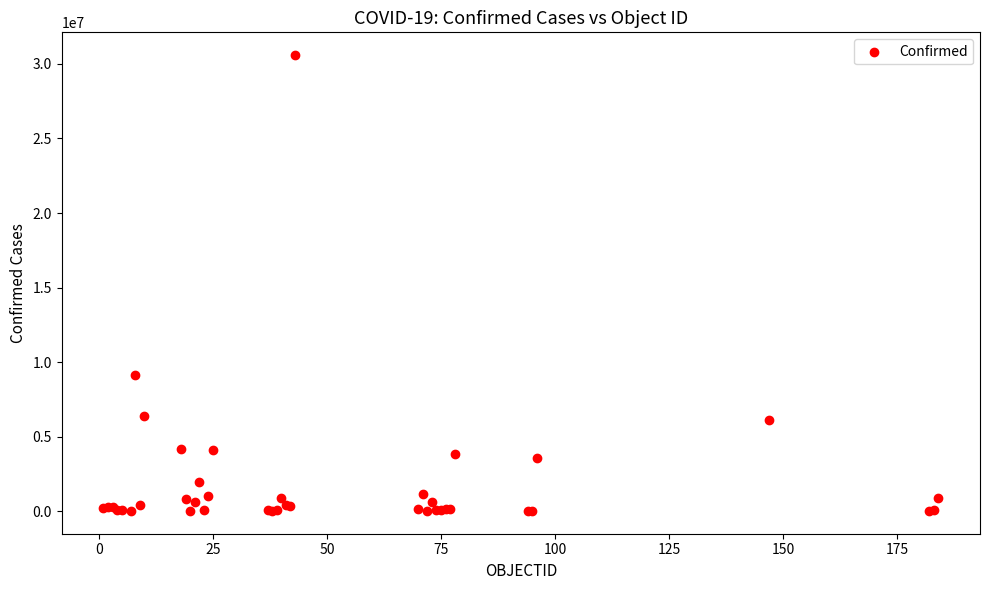

What Y value in the scatter plot is closest to 15300901?

9101319